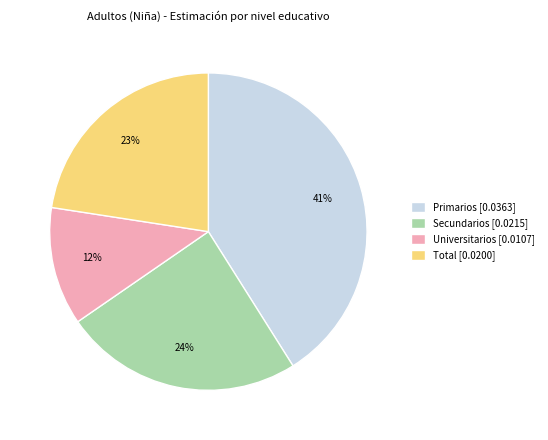

Count the number of slices in the pie.

4